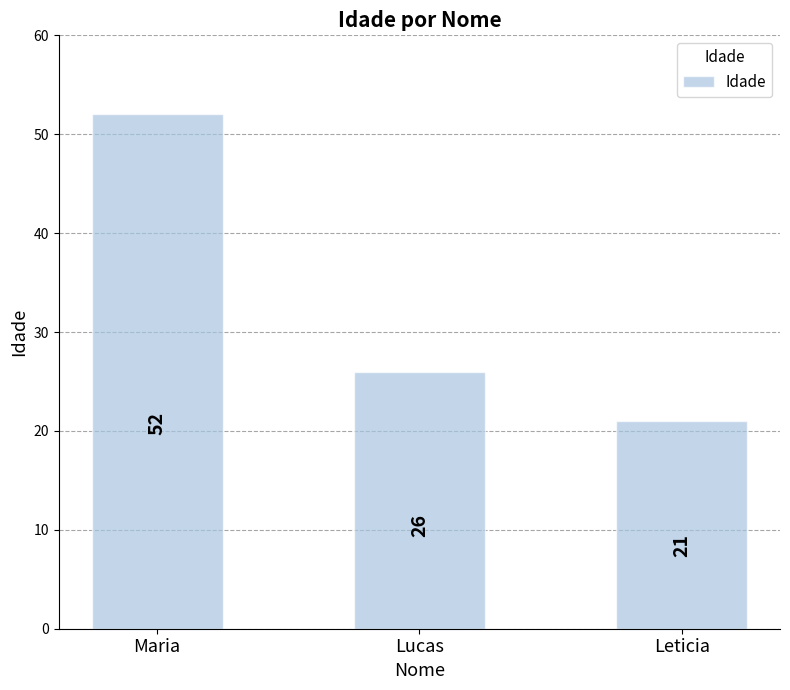

What is the label of the 1st bar from the left?

Maria